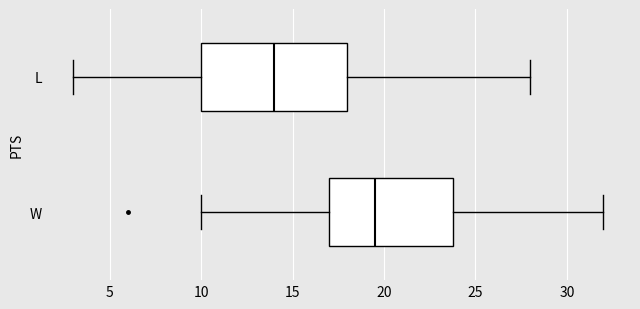

Reading bottom to top, transcribe this box plot: for each box, give where its median line is, the range the box spans, and where its two whiskers end, as read against the x-axis. The values are not printed on the chart, so give them approximately, as read against the axis.

W: median 19.5, box 17.0 to 24.0, whiskers 10.0 to 32.0
L: median 14.0, box 10.0 to 18.0, whiskers 3.0 to 28.0